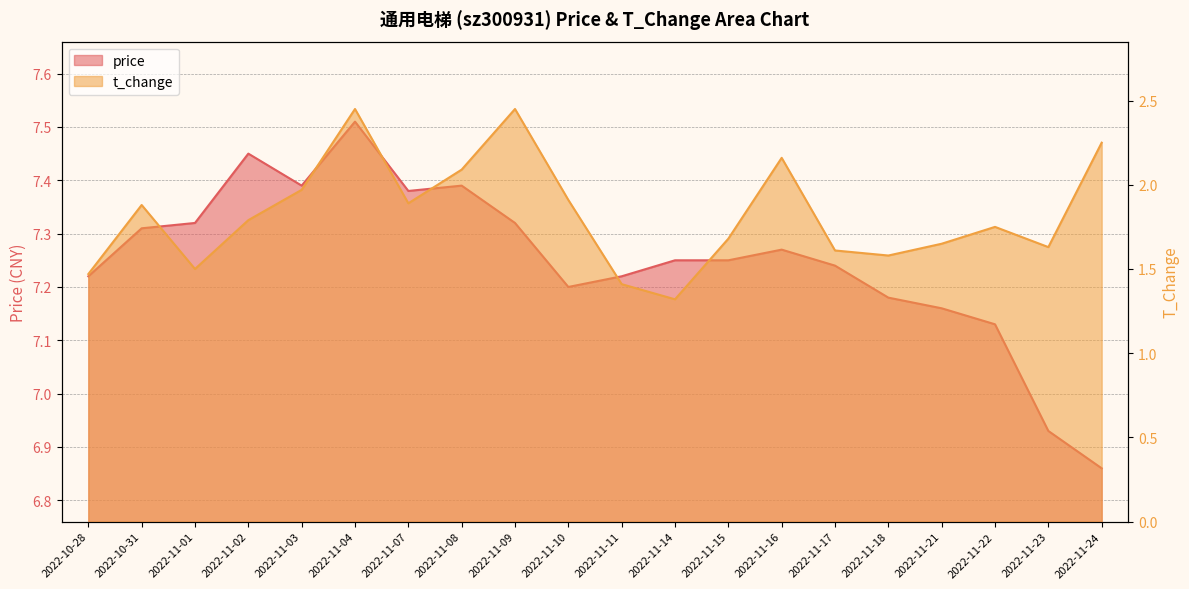

Which series has the largest total across all categories?

price